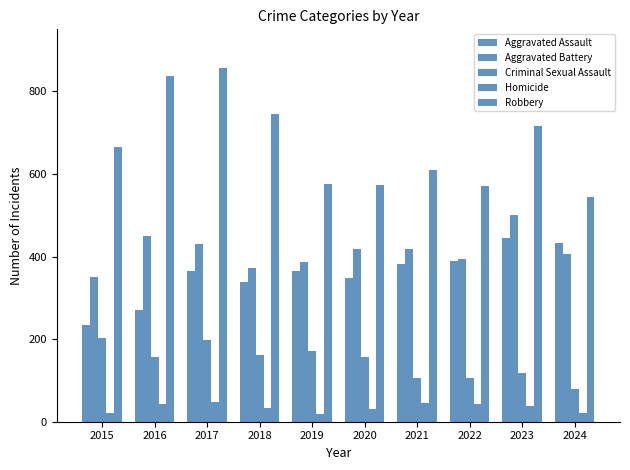

What is the lowest value of the Criminal Sexual Assault series?

79